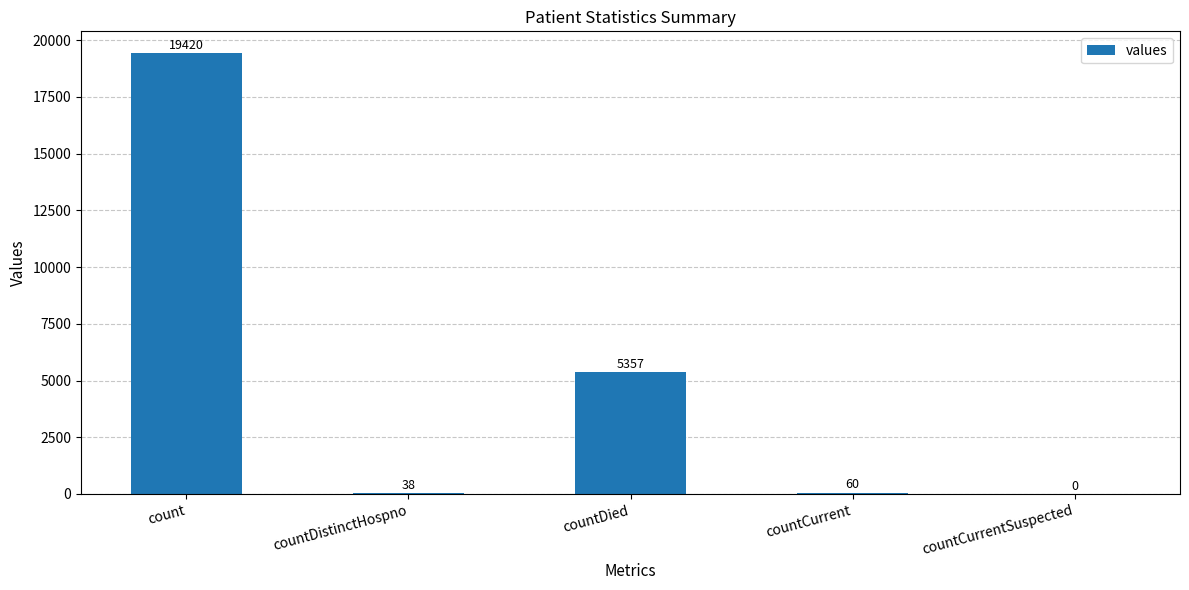

What is the sum of the values at countCurrent and countDied?

5417